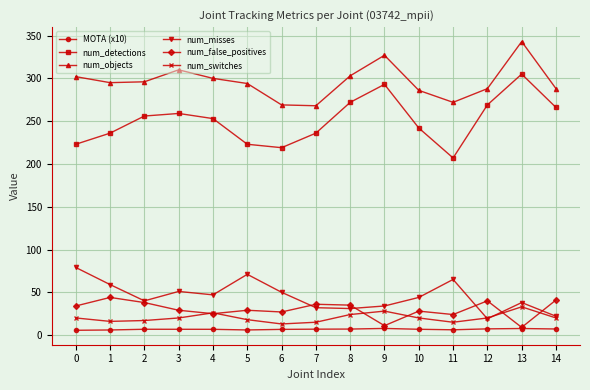

True or false: num_objects and num_misses intersect in this chart.

False